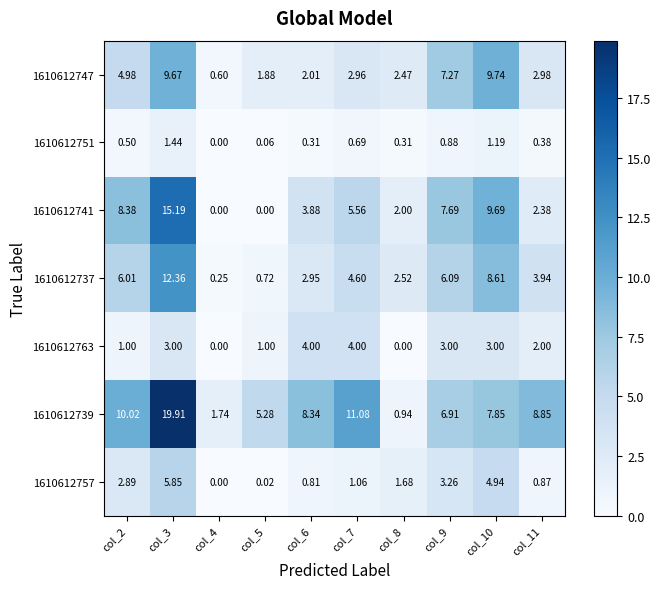

Is the value of 1610612739 at col_3 greater than the value of 1610612757 at col_4?

Yes